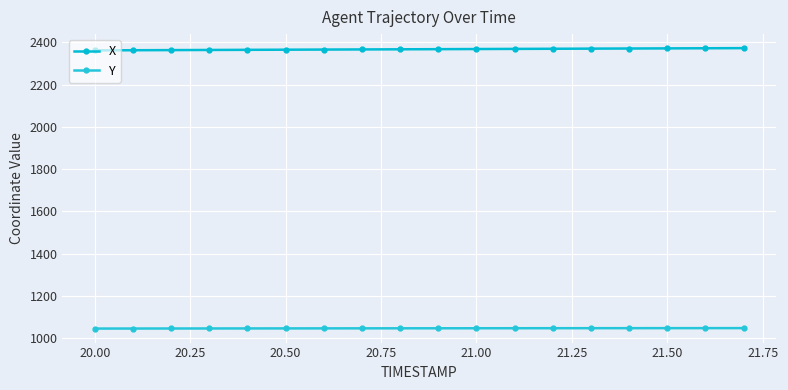

At how many categories does at least one series exceed 1892?

18